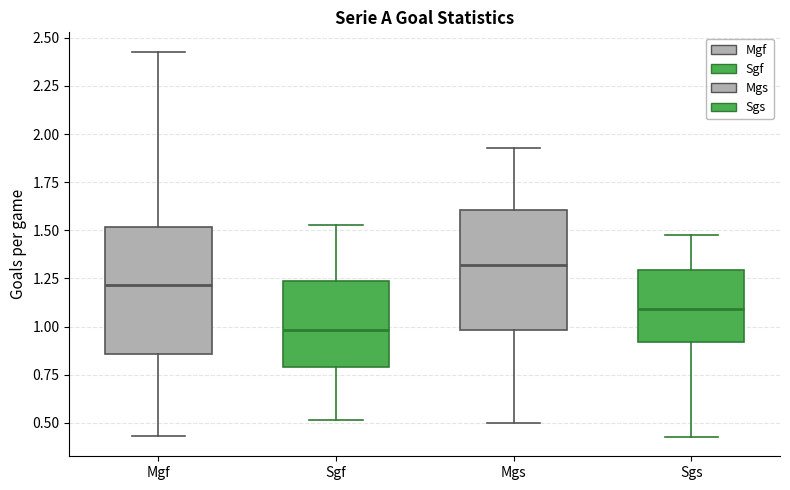

Which box's median line is the lowest?

Sgf